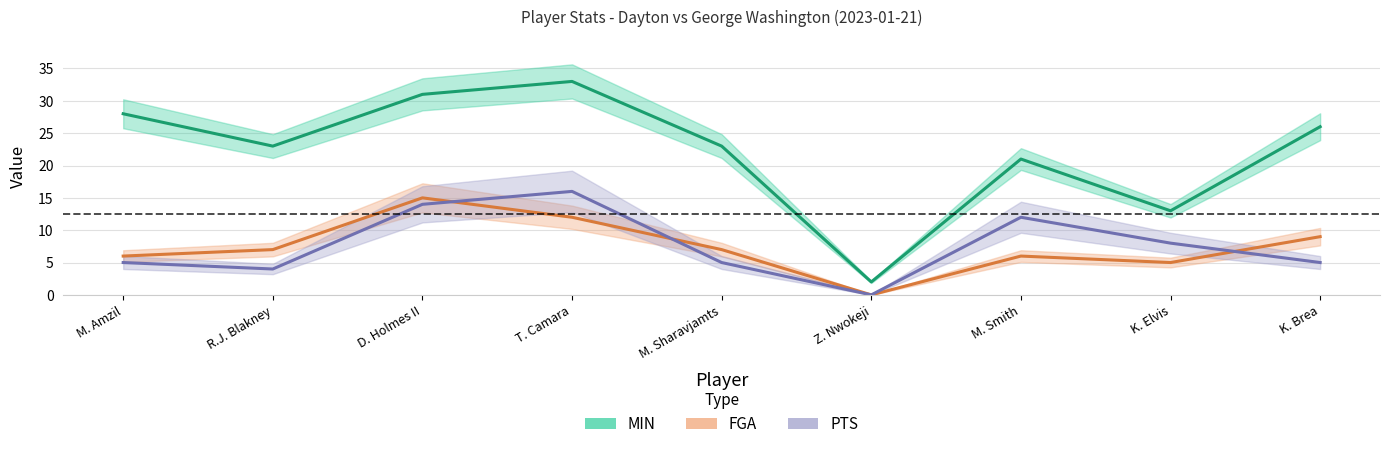

Which series has the largest range (max minus min)?

MIN